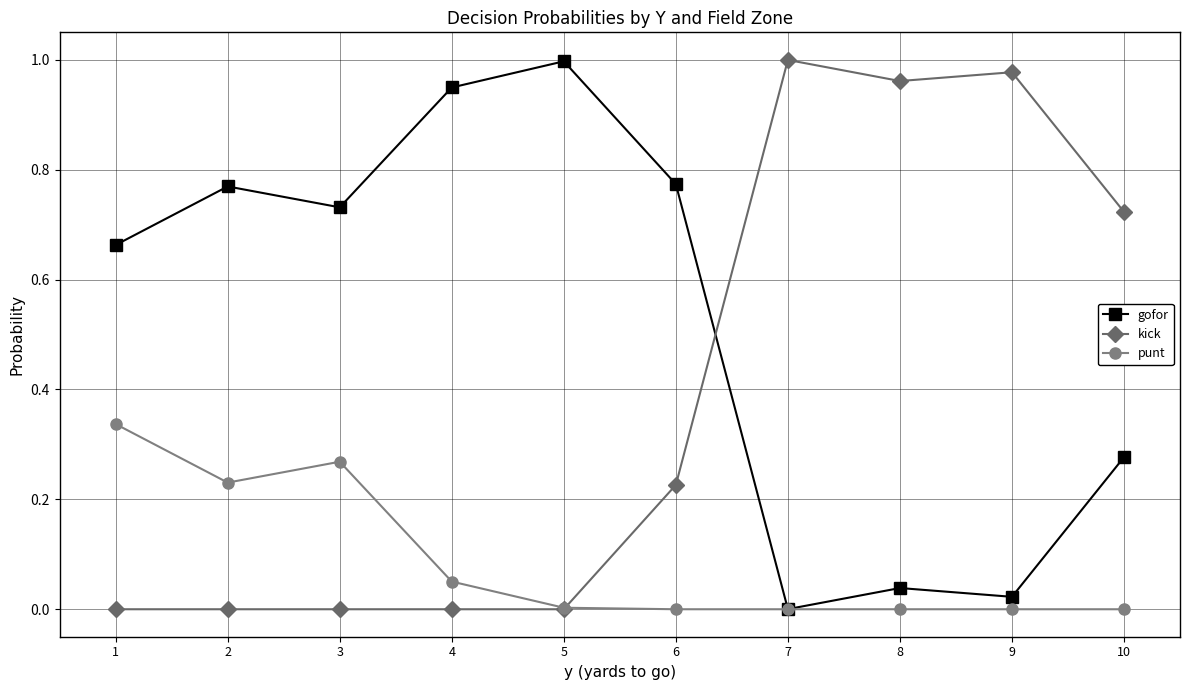

At which label does gofor reach its minimum?

7